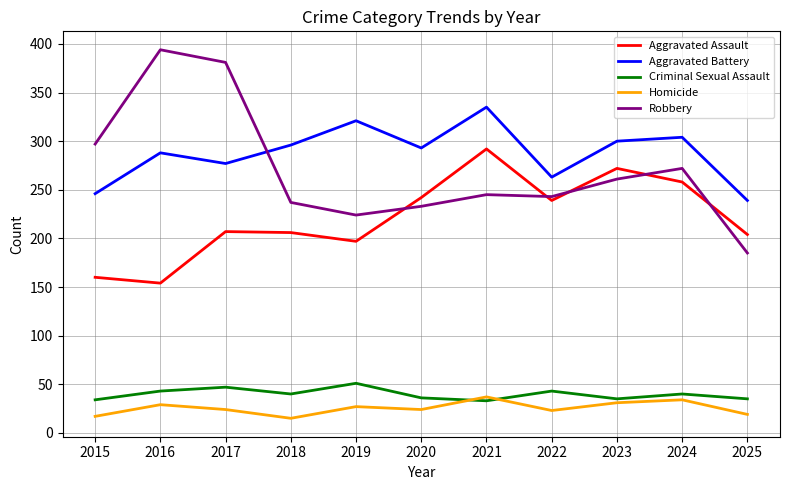

Read the Robbery value at 2025.

185